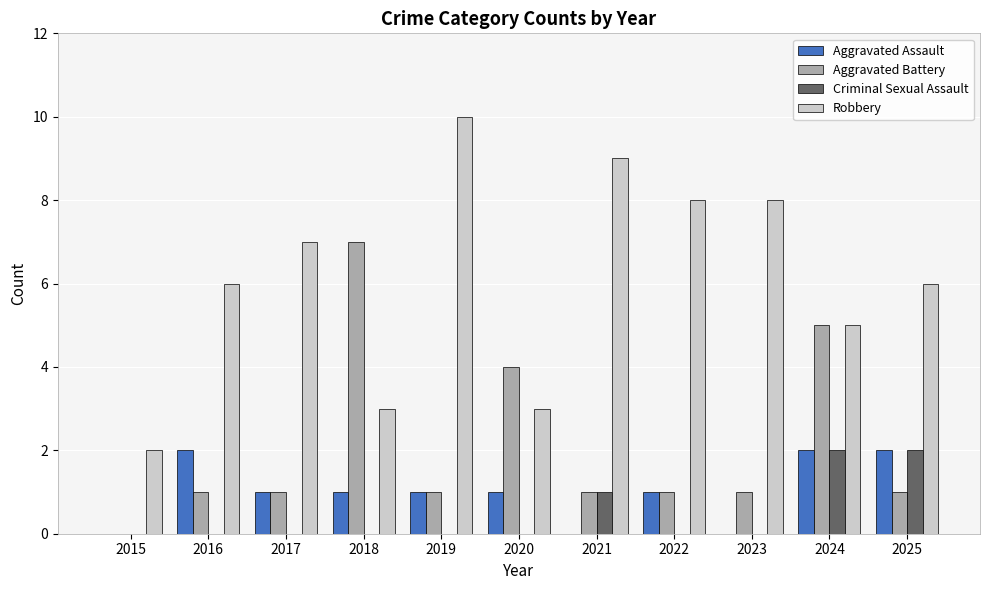

The value of Aggravated Battery at 2021 is 0. True or false?

False